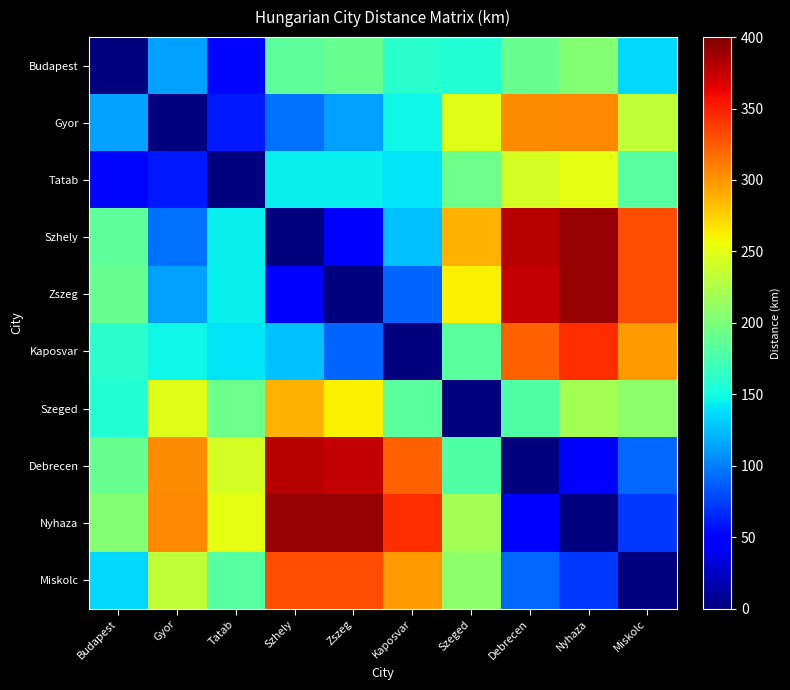

Count the number of categories in the chart.

10